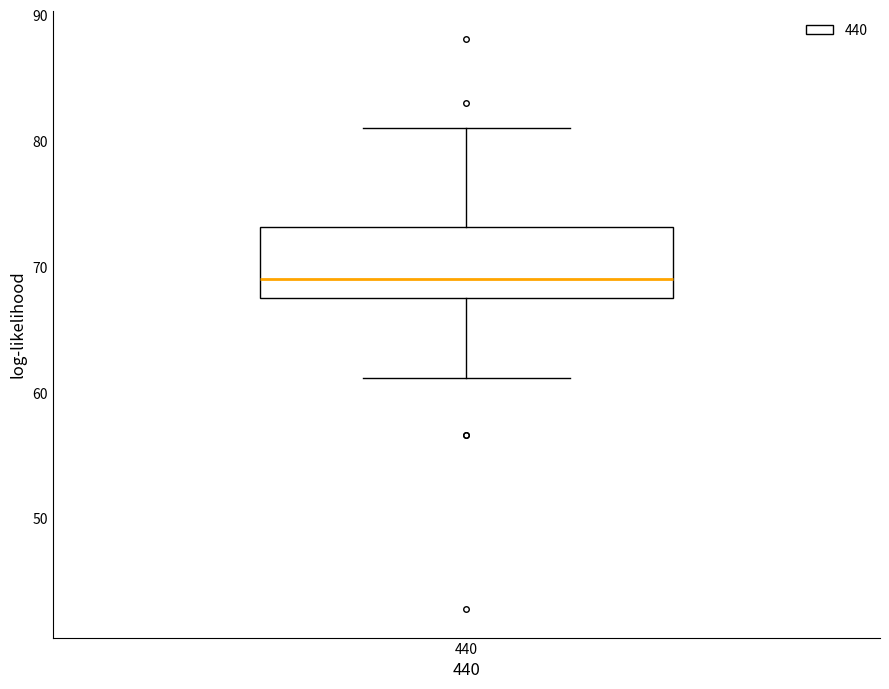

Where is the upper edge of the box at x = 440 on the y-axis? The values are not printed on the chart, so give them approximately, as read against the axis.

73